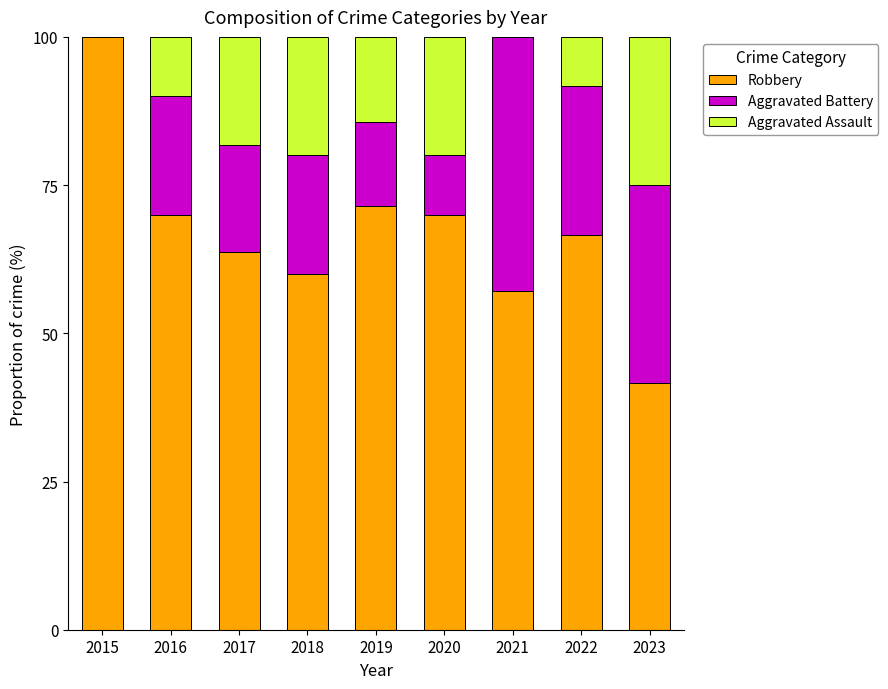

Is it true that Robbery equals 20.9 at 2023?

False